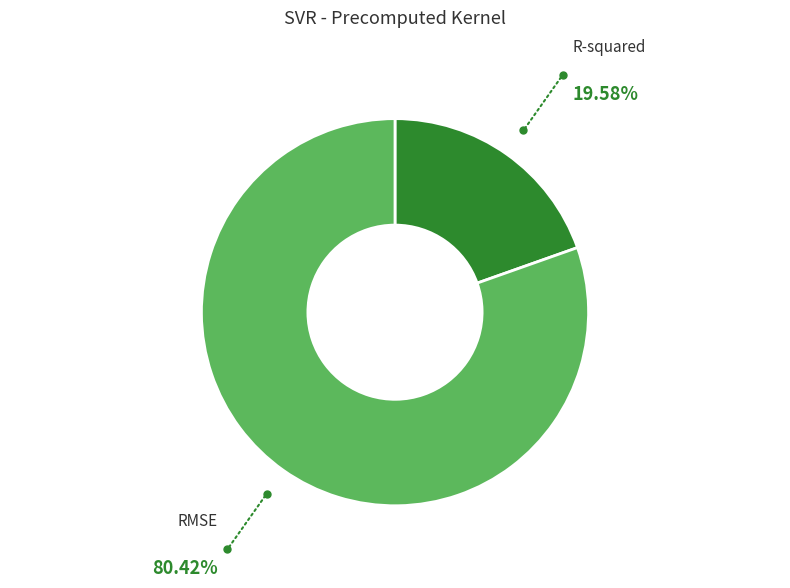

Does any single category account for the majority?

Yes